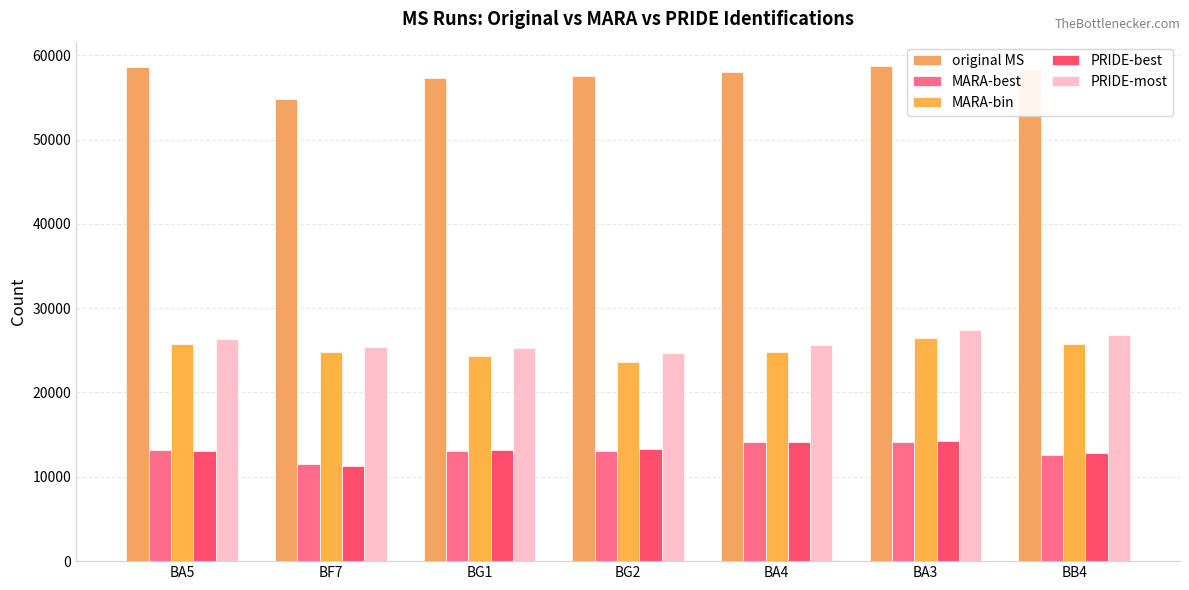

Reading right to left, what are all the values shown in this chart?

original MS: BB4=58402	BA3=58669	BA4=57994	BG2=57493	BG1=57288	BF7=54848	BA5=58583
MARA-best: BB4=12628	BA3=14172	BA4=14133	BG2=13025	BG1=13099	BF7=11536	BA5=13154
MARA-bin: BB4=25728	BA3=26448	BA4=24825	BG2=23612	BG1=24310	BF7=24782	BA5=25744
PRIDE-best: BB4=12784	BA3=14219	BA4=14120	BG2=13279	BG1=13165	BF7=11338	BA5=13040
PRIDE-most: BB4=26785	BA3=27391	BA4=25651	BG2=24678	BG1=25239	BF7=25343	BA5=26347